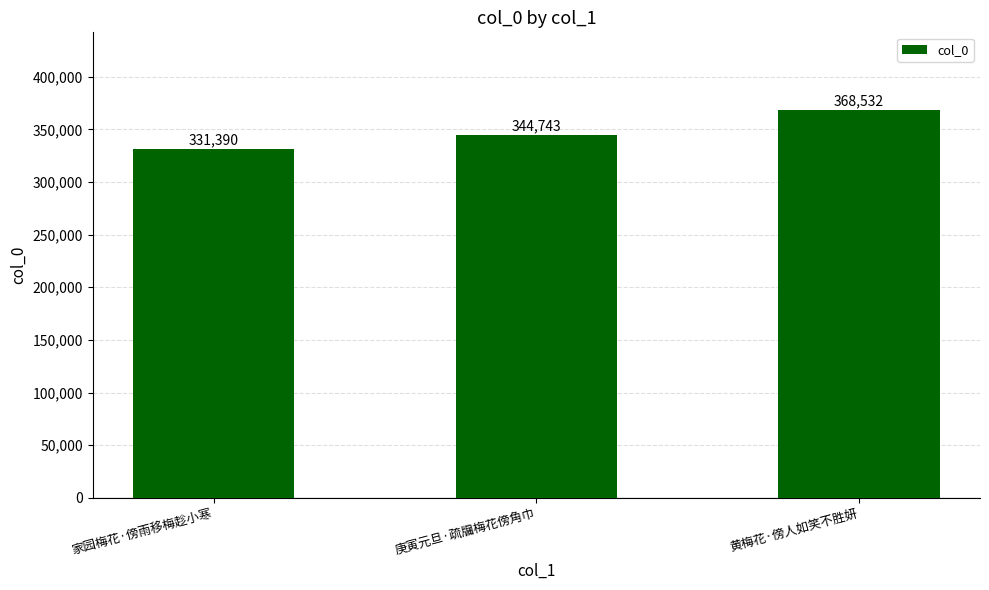

How many categories are shown in the chart?

3